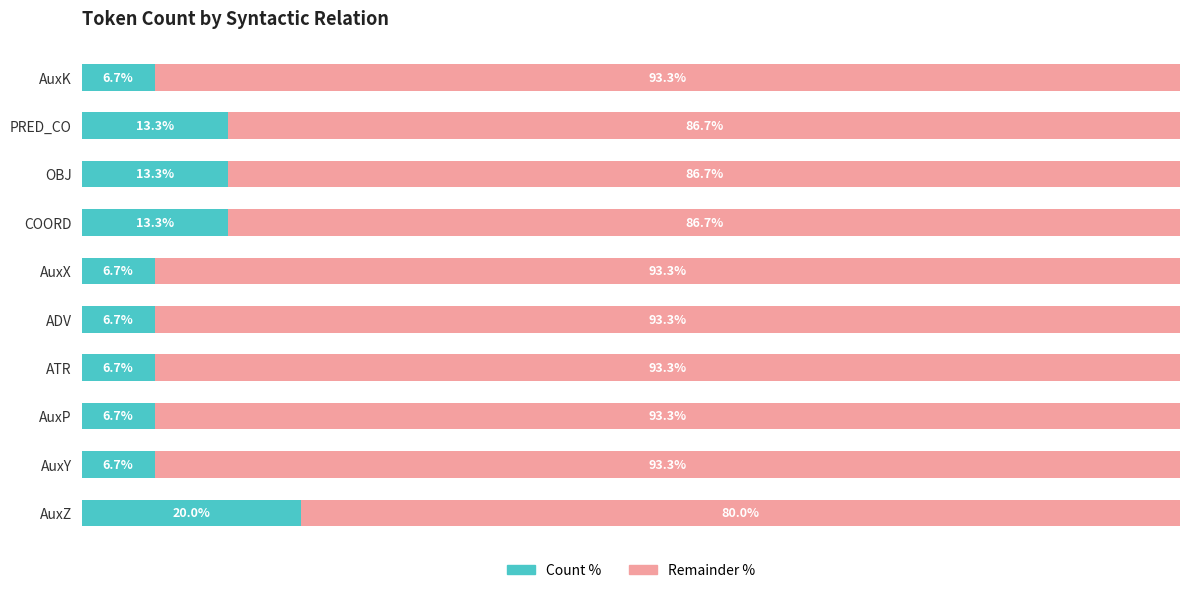

How many bars are there in total?

20